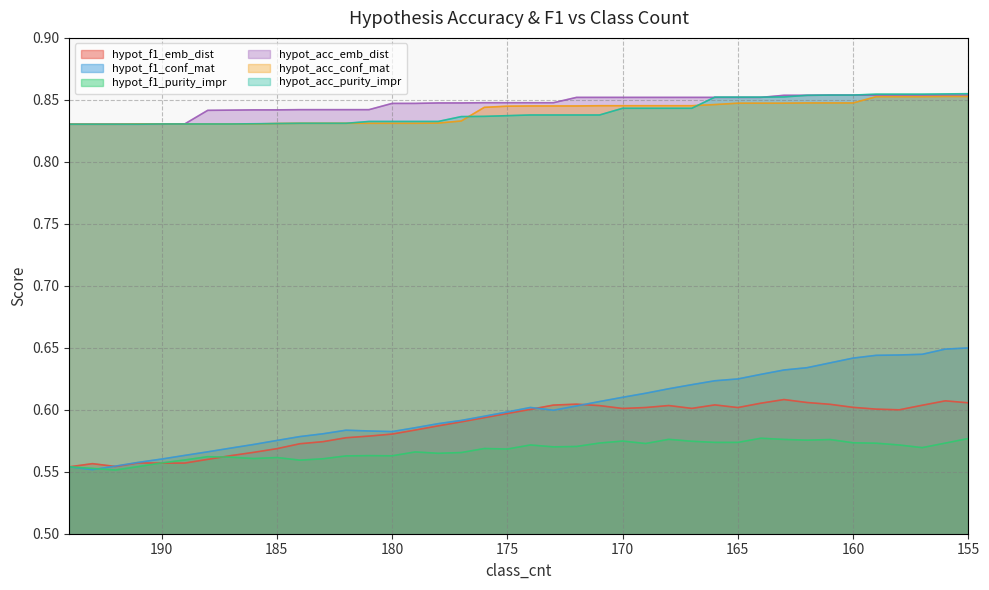

What is the value of the hypot_f1_emb_dist point at the 16th from the left?

0.6